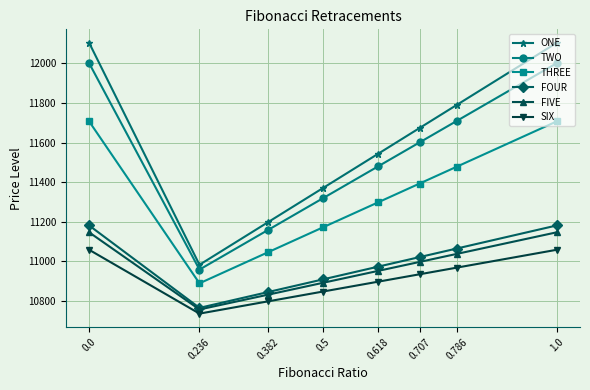

Which series has the widest spread of values?

ONE